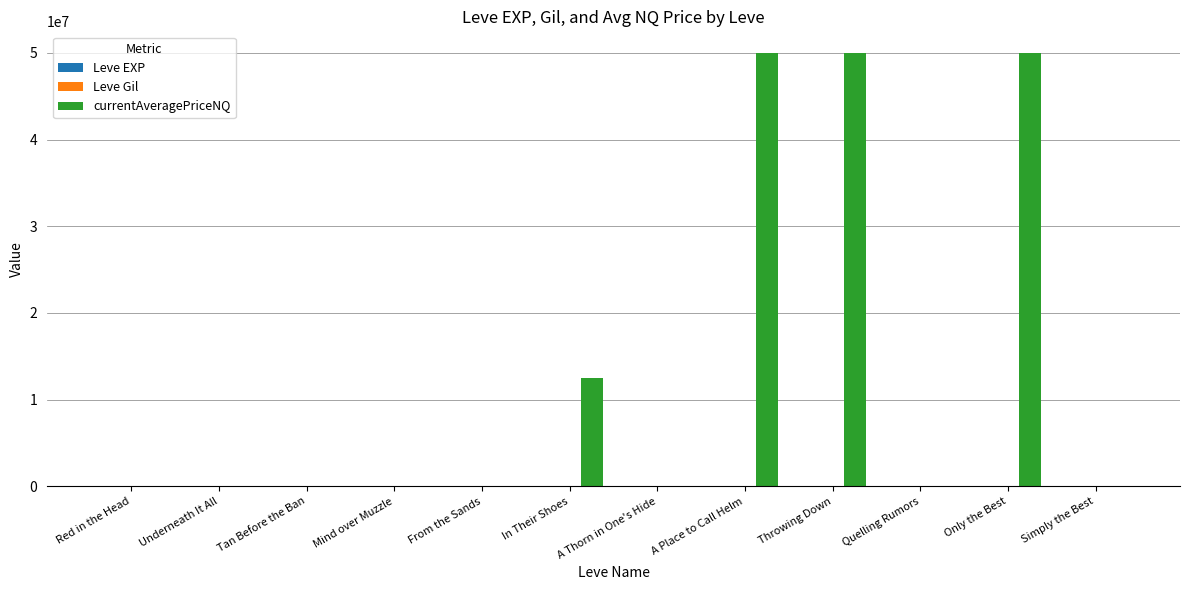

What is the greatest value displayed?

50000000